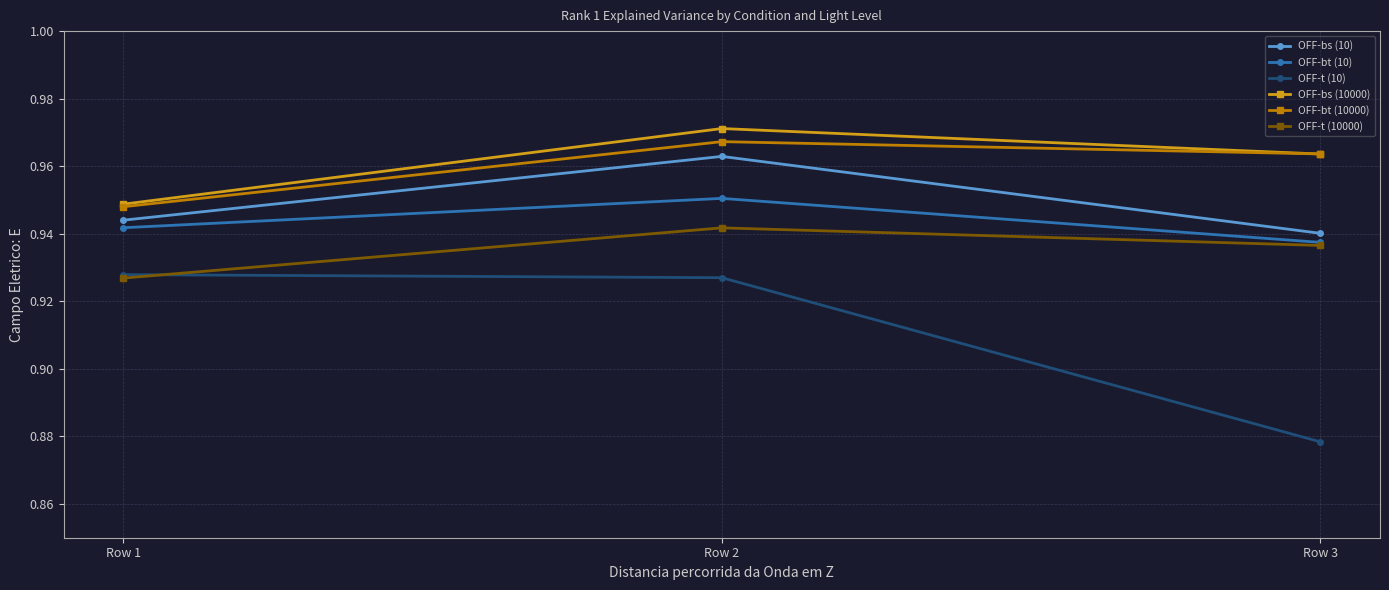

Is it true that OFF-bs (10) equals 0.4 at Row 3?

False